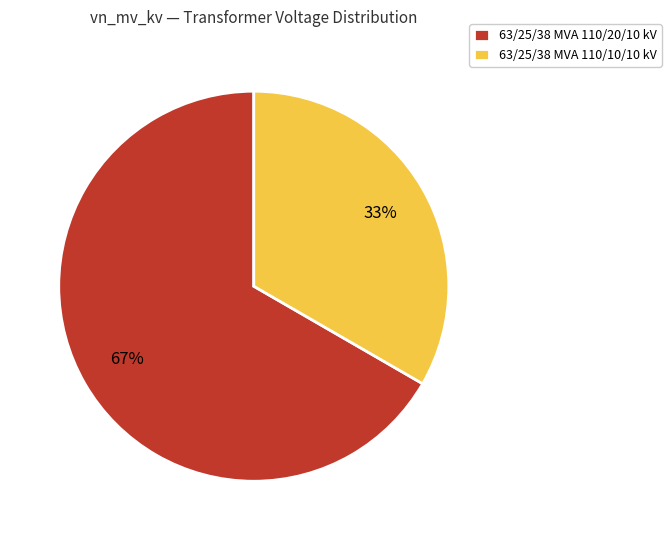

Combined, do 63/25/38 MVA 110/20/10 kV and 63/25/38 MVA 110/10/10 kV account for over 50%?

Yes